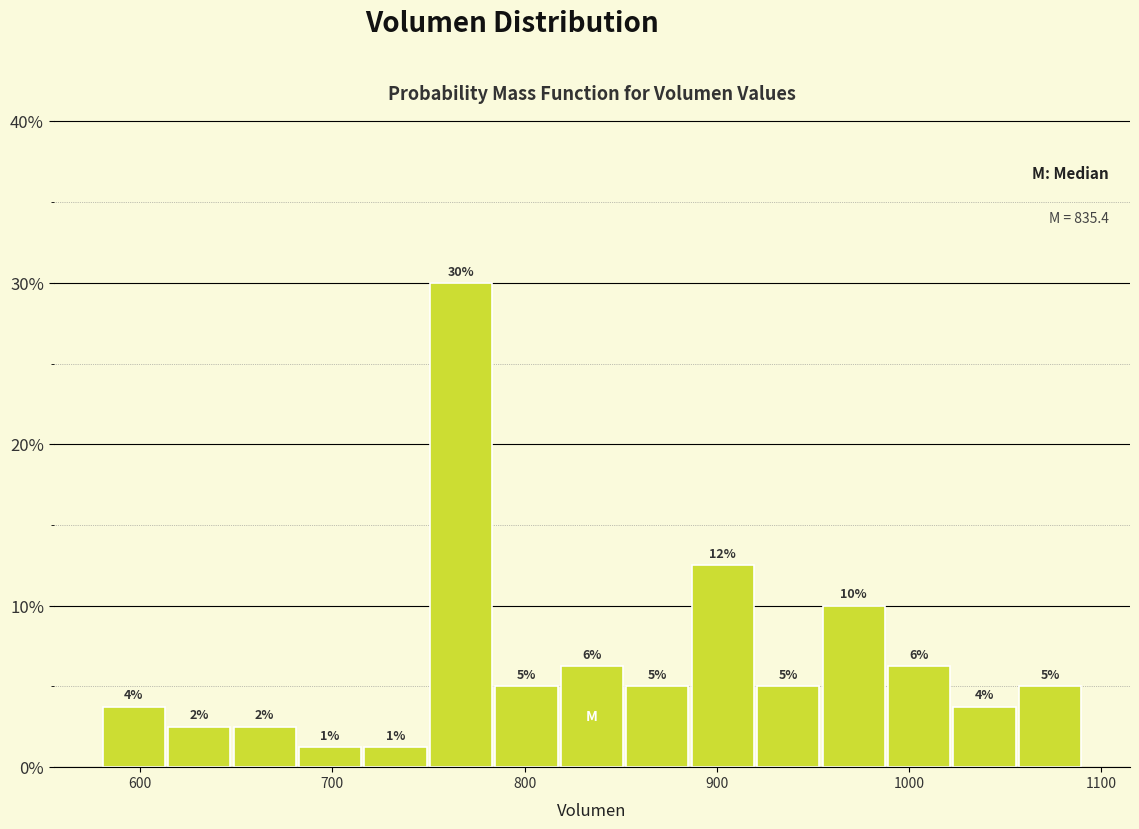

Read against the x-axis, roughly where is the centre of the tallest bar?

770